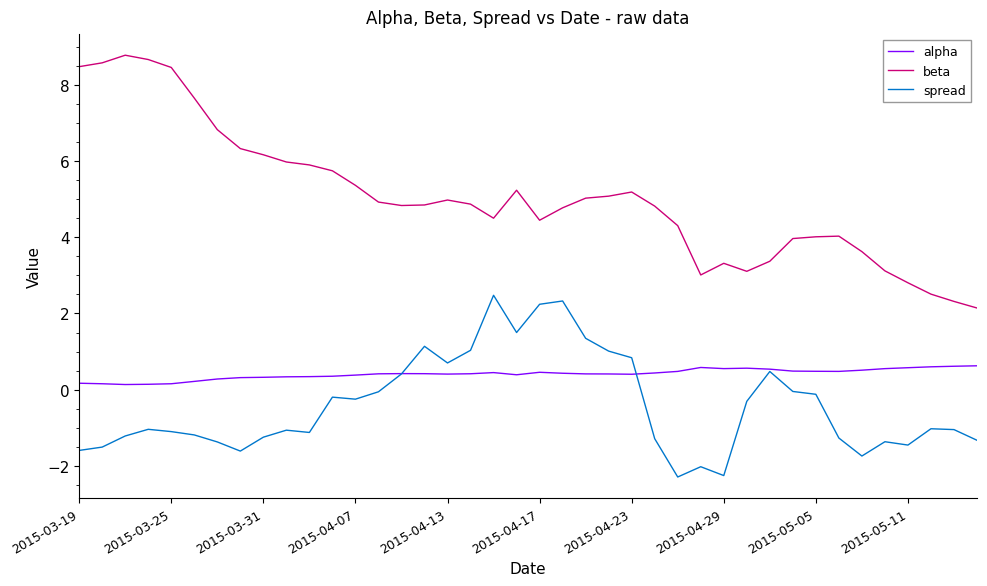

Which series has the widest spread of values?

beta